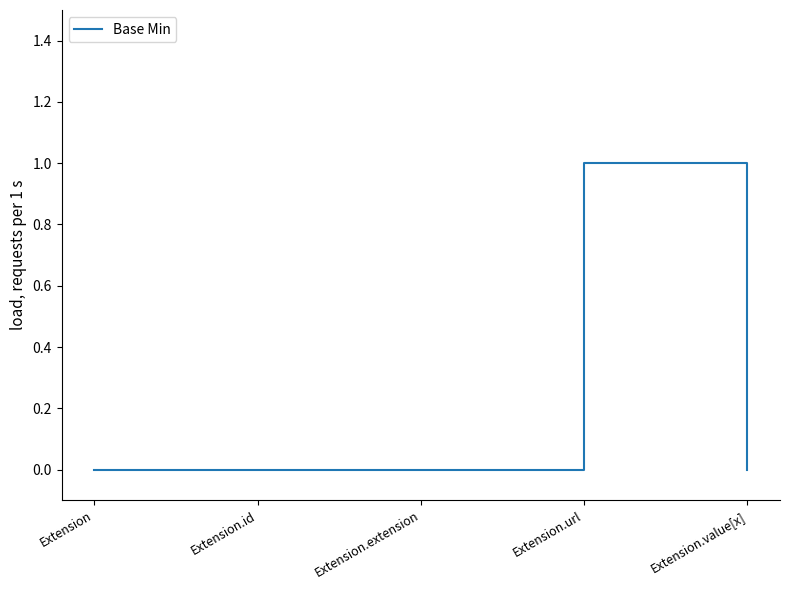

What position from the left is Extension.url?

4